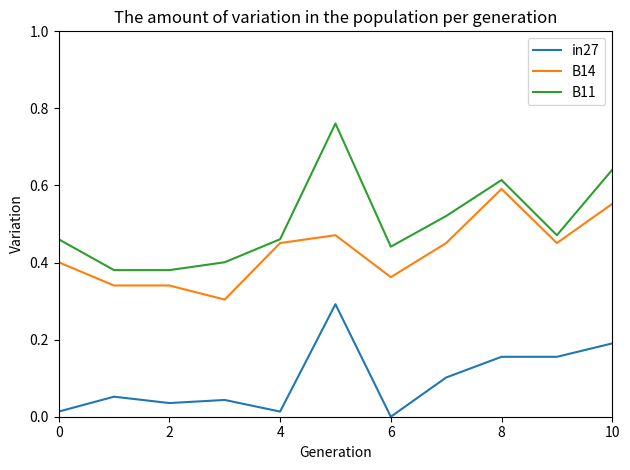

Which series has the widest spread of values?

B11